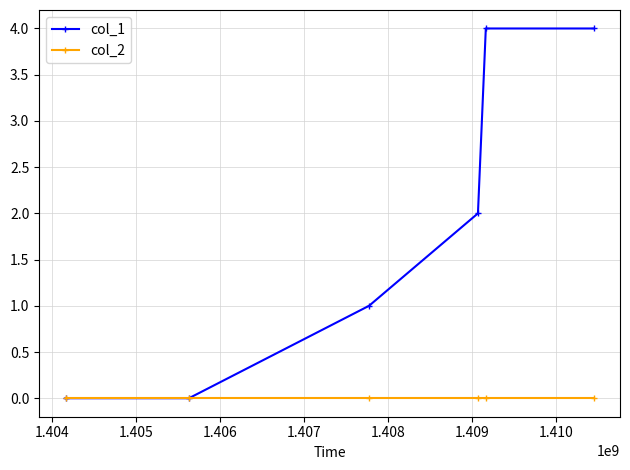

Is this an area chart (filled region under the line)?

No